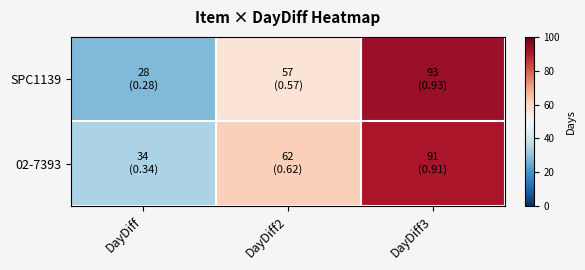

At how many categories does at least one series exceed 50?

2